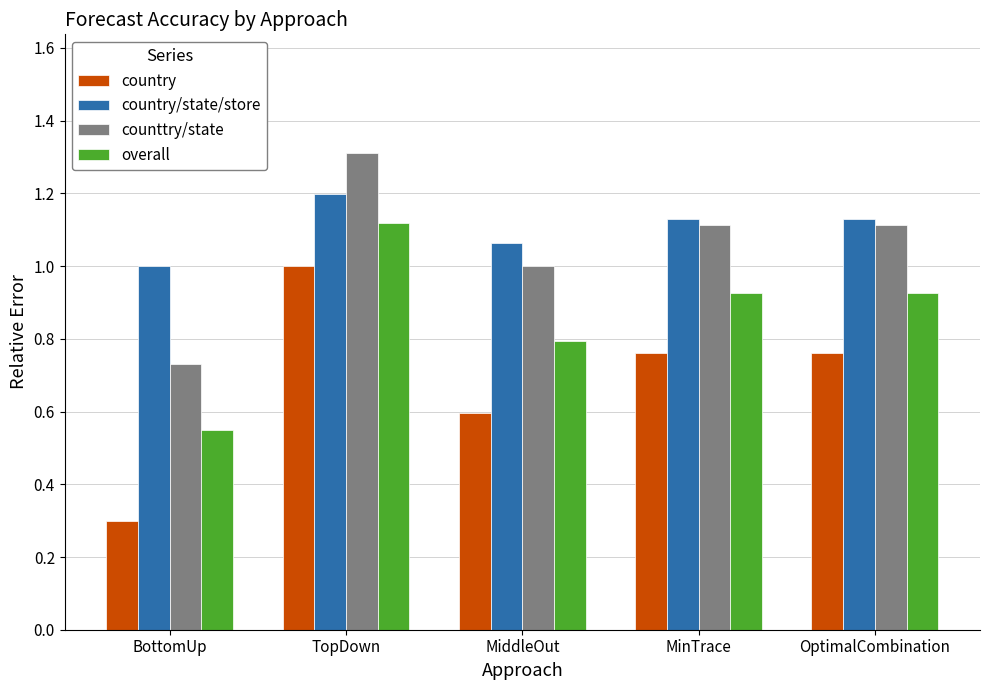

What are all the series names shown in the legend?

country, country/state/store, counttry/state, overall